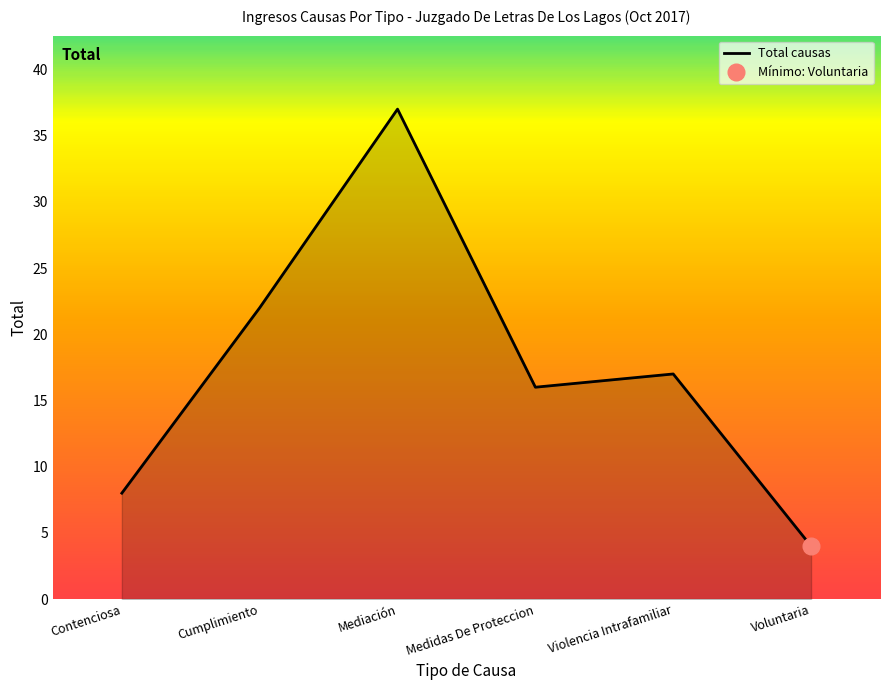

Rank the categories by value from highest to lowest.

Mediación, Cumplimiento, Violencia Intrafamiliar, Medidas De Proteccion, Contenciosa, Voluntaria